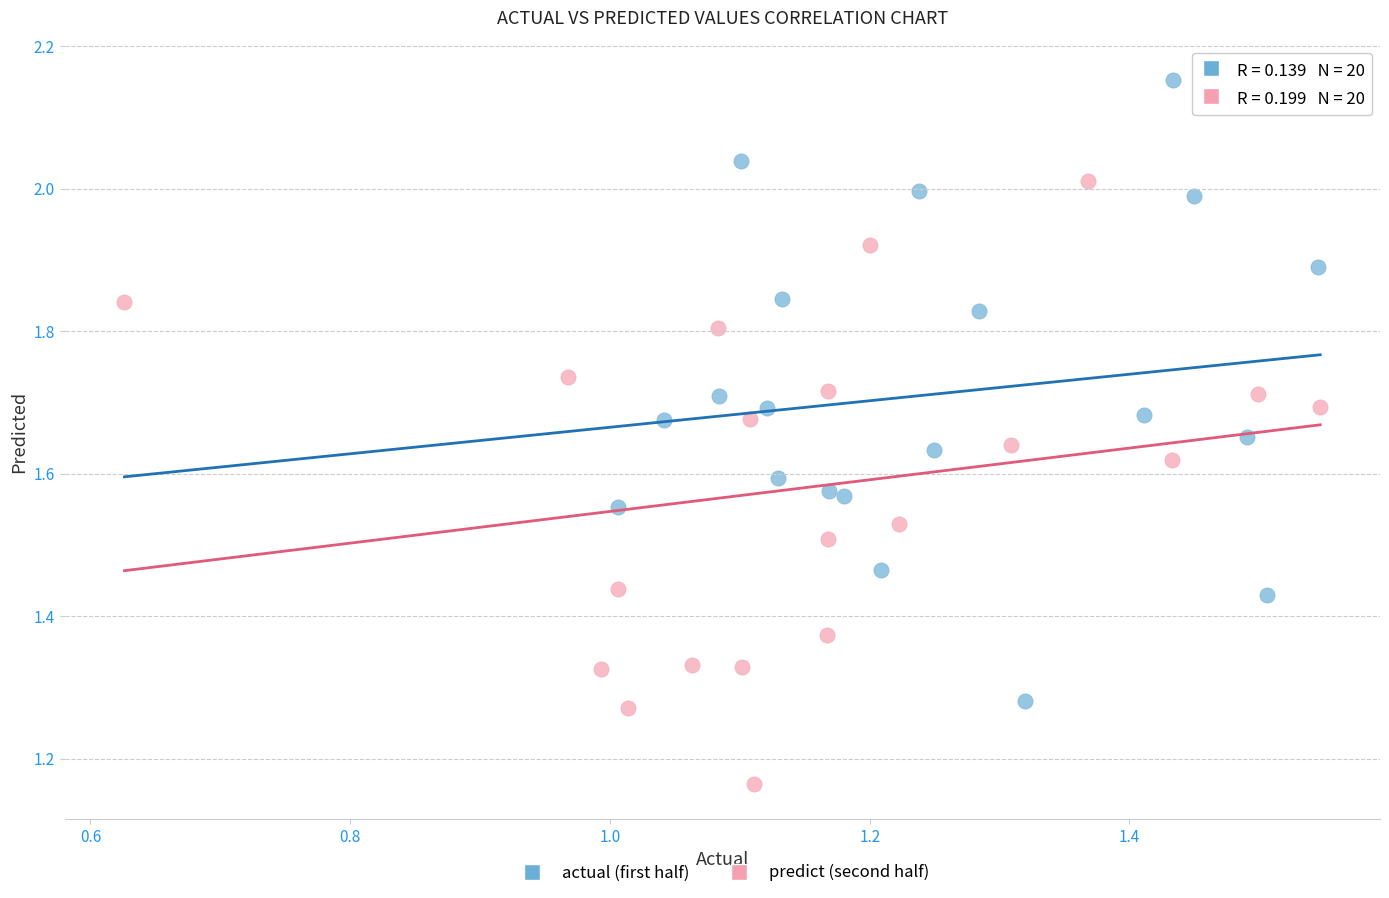

Which series has the widest spread of Y values?

actual (first half)